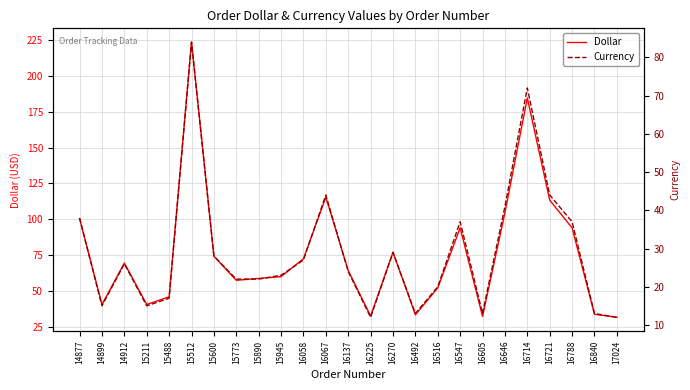

Which category has the highest value in the Dollar series?

15512